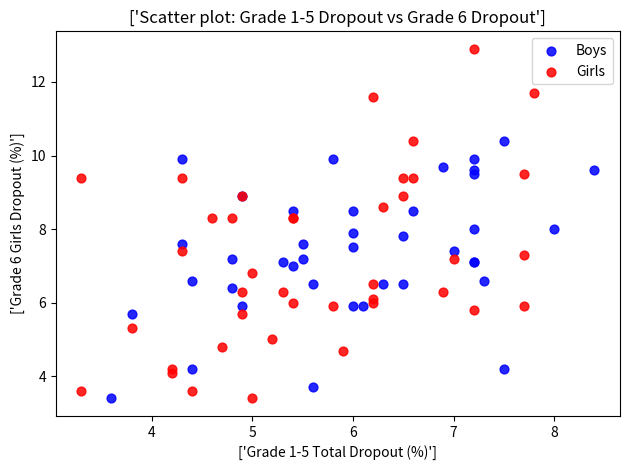

Which series contains the highest Y value?

Girls